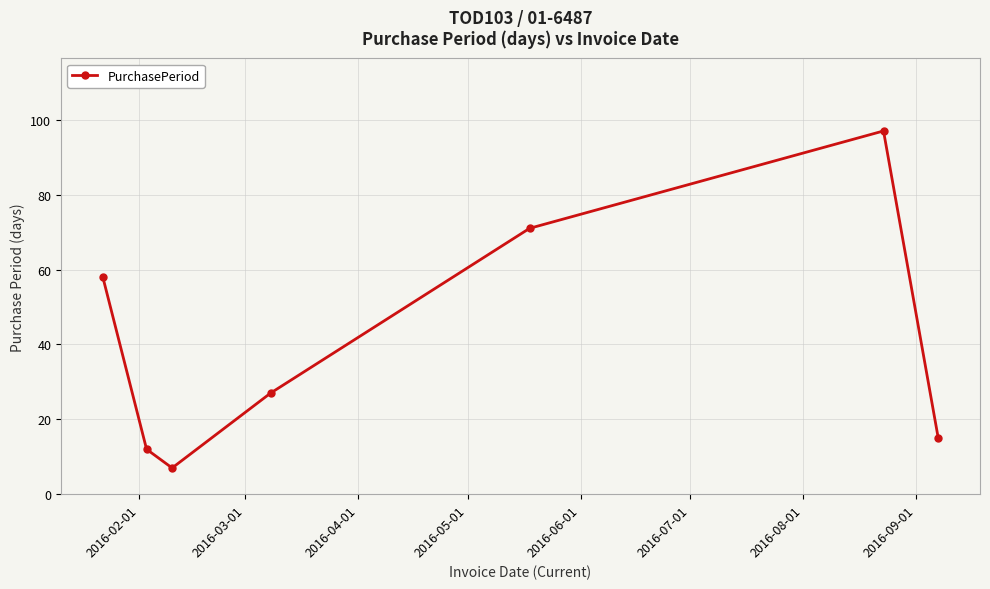

What is the difference between the maximum and minimum values?

90